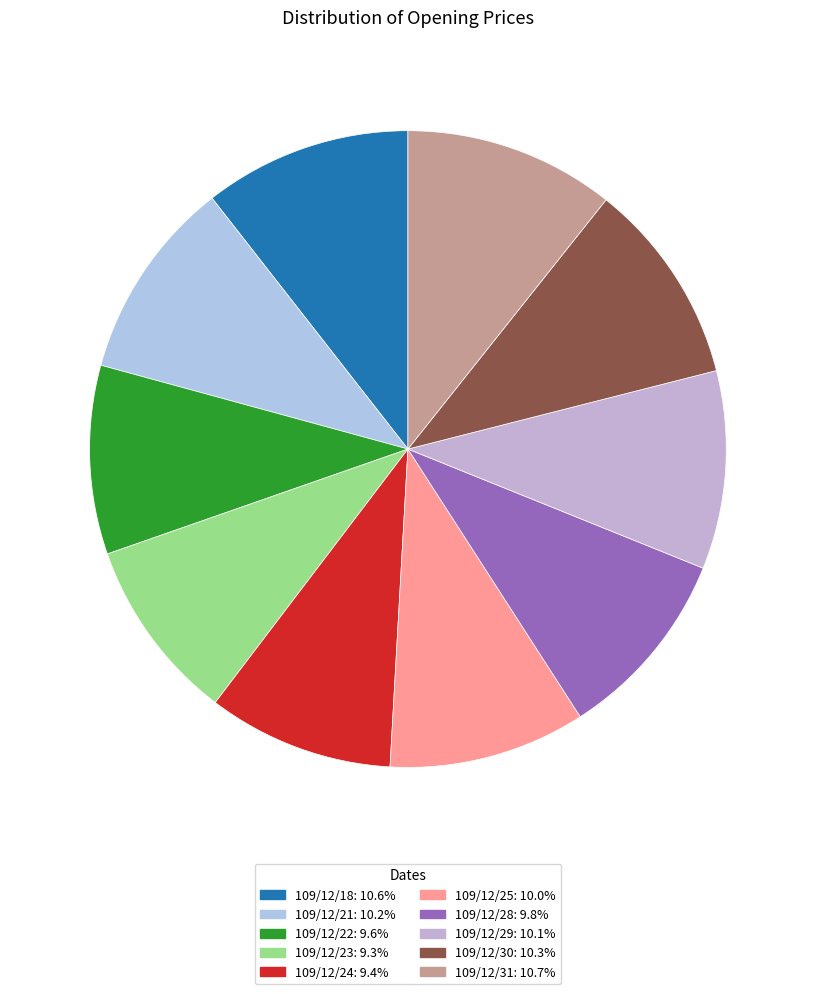

What percentage do 109/12/28 and 109/12/31 together represent?

20.5%